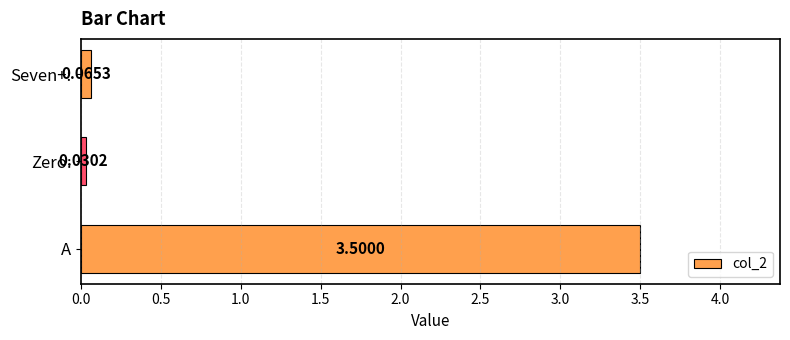

Which category has the lowest value across all series?

Zero: